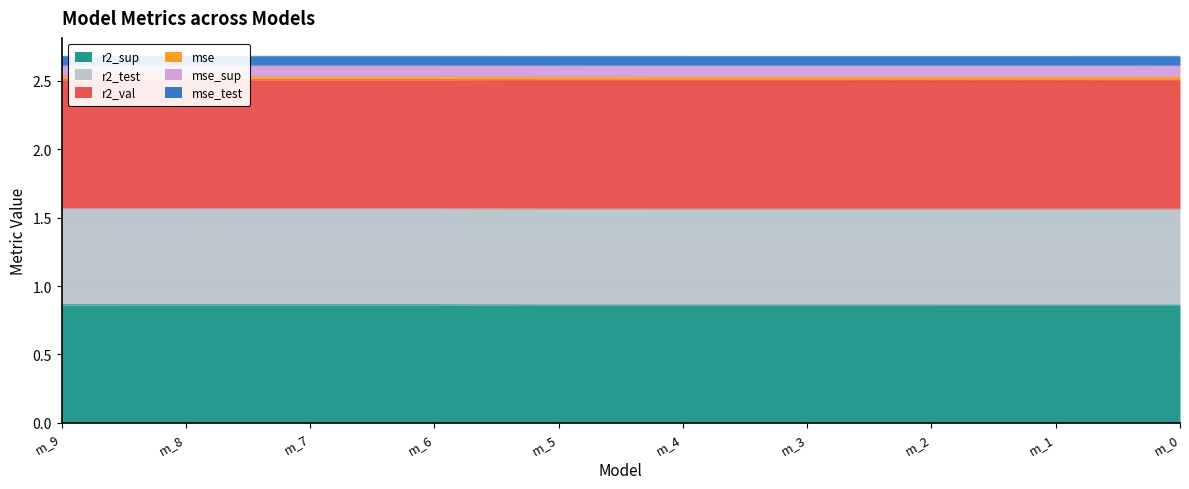

Does the chart have visible grid lines?

Yes